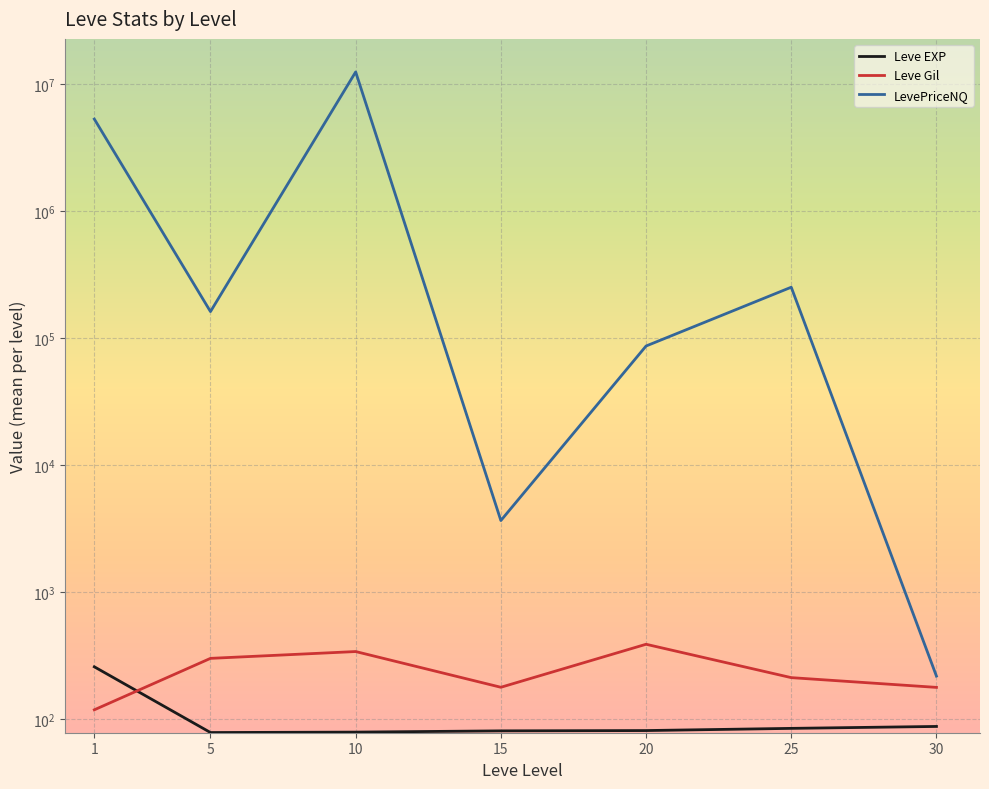

Is it true that LevePriceNQ equals 2810364.7 at 1?

False